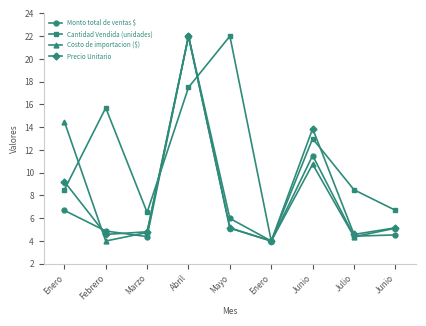

Rank the series at Junio from highest to lowest value.

Precio Unitario, Cantidad Vendida (unidades), Monto total de ventas $, Costo de importacion ($)